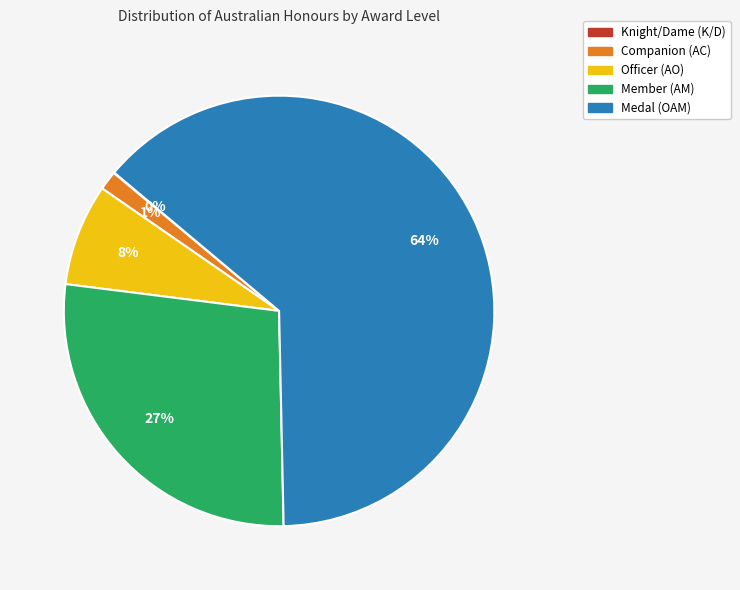

What is the largest slice in the pie chart?

Medal (OAM)